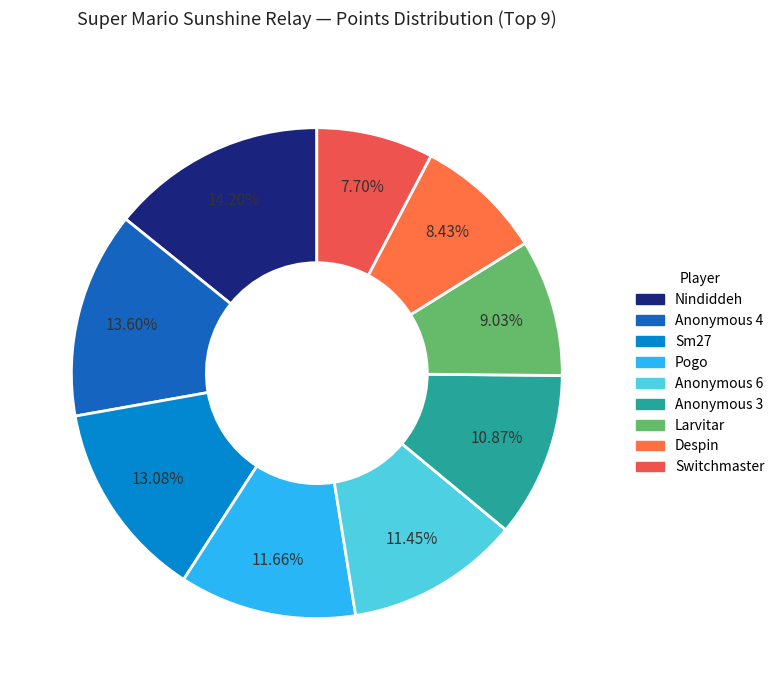

Is there a majority slice in this chart?

No